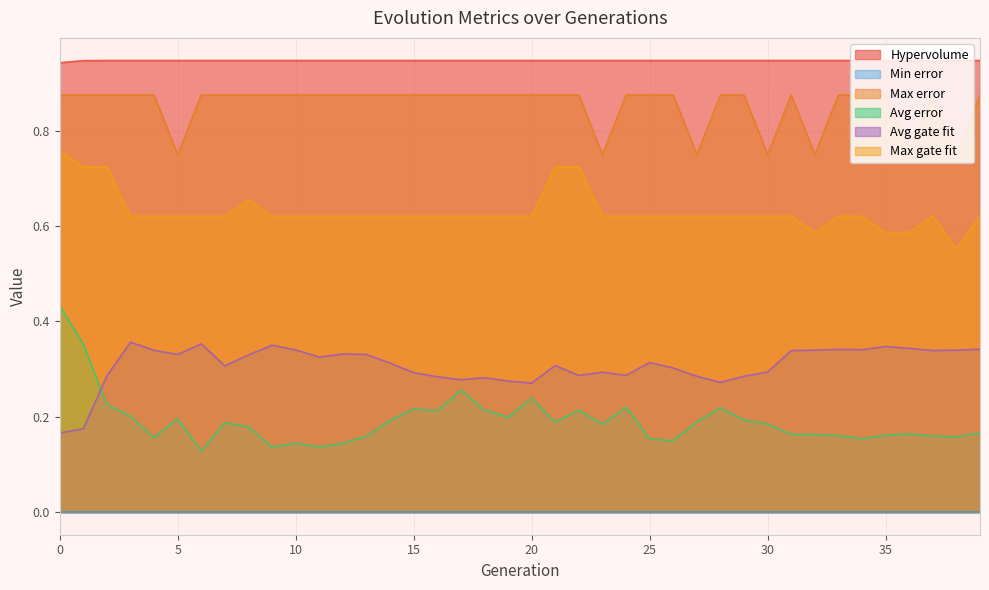

Does the chart display data point markers on the line(s)?

No